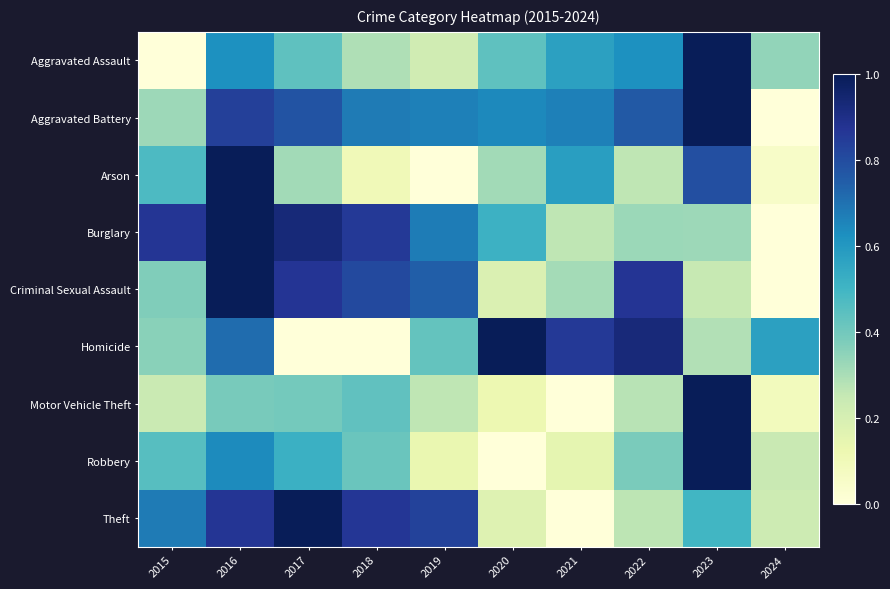

Between 2022 and 2015, which is larger?

2022